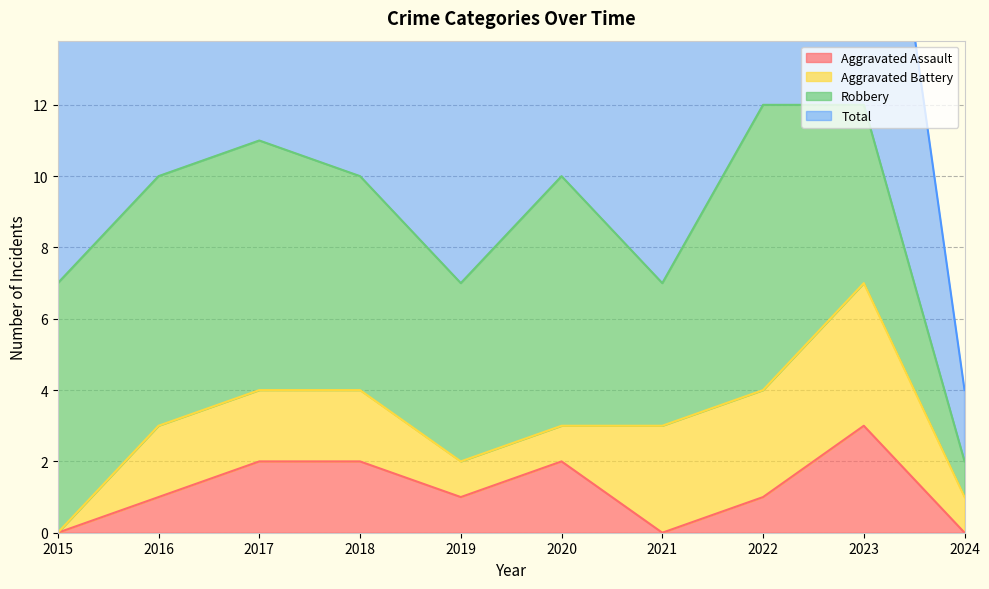

Which series has the widest spread of values?

Total